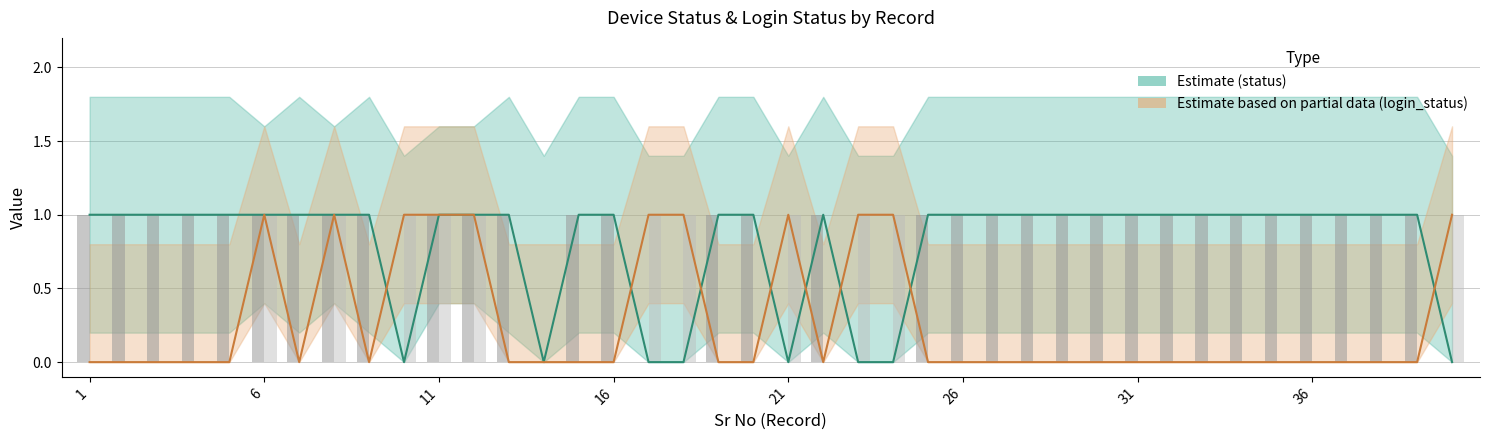

Which series has the largest total across all categories?

status (Estimate)